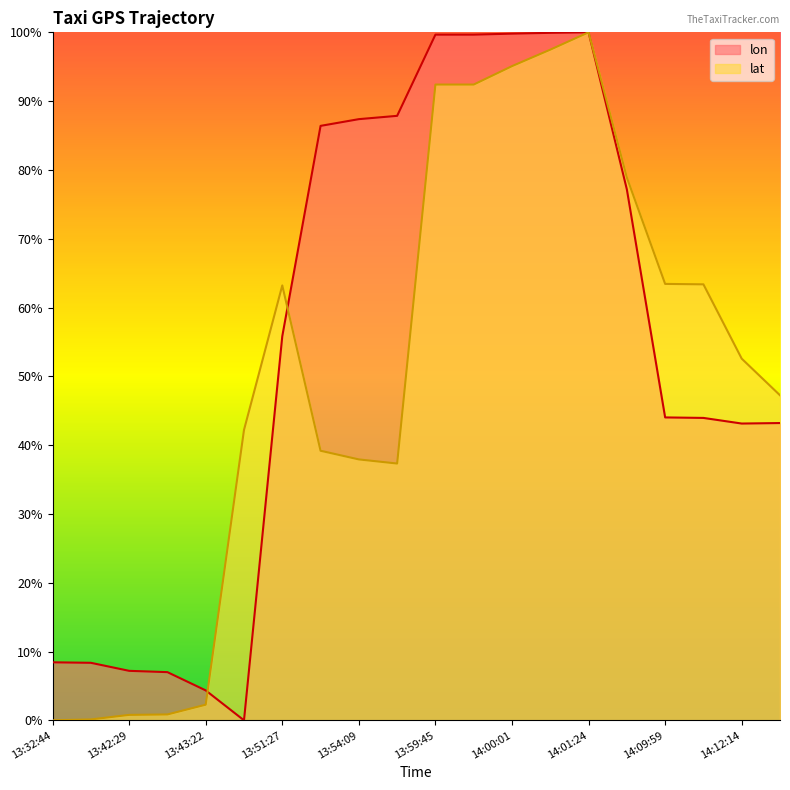

What is the difference between the lat values at 14:06:24 and 14:12:14?

0.3